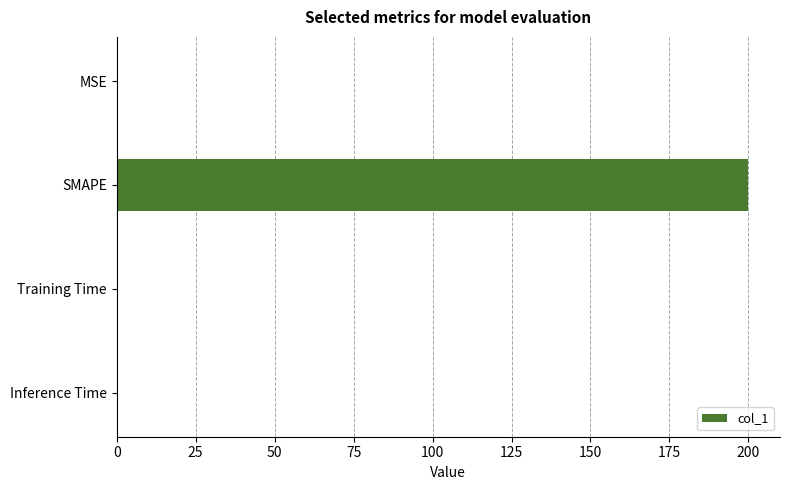

What is the greatest value displayed?

200.0